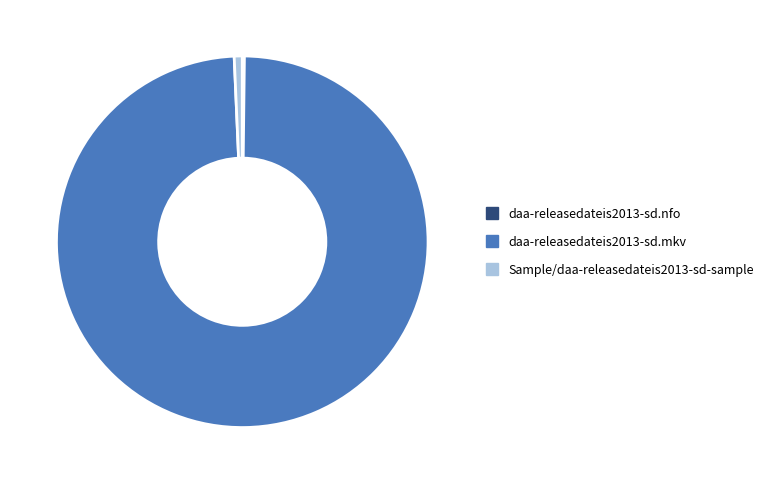

Between Sample/daa-releasedateis2013-sd-sample and daa-releasedateis2013-sd.mkv, which is larger?

daa-releasedateis2013-sd.mkv